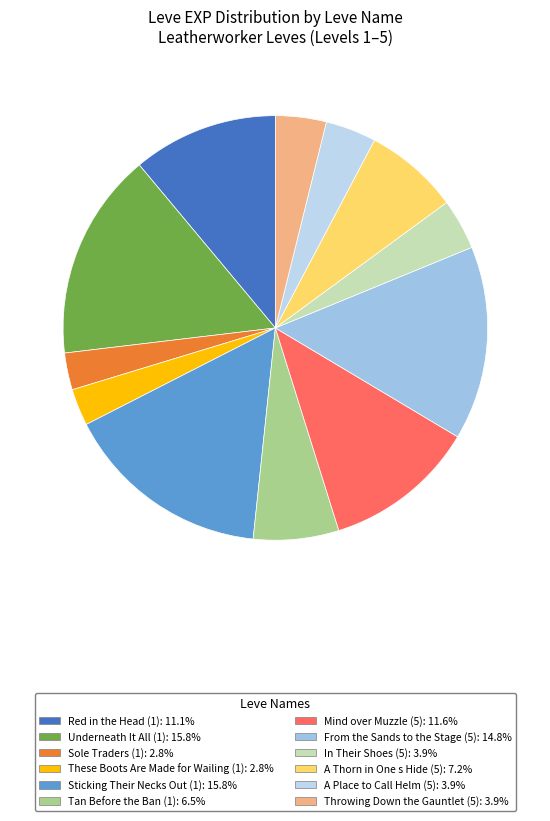

How many slices are in this pie chart?

12